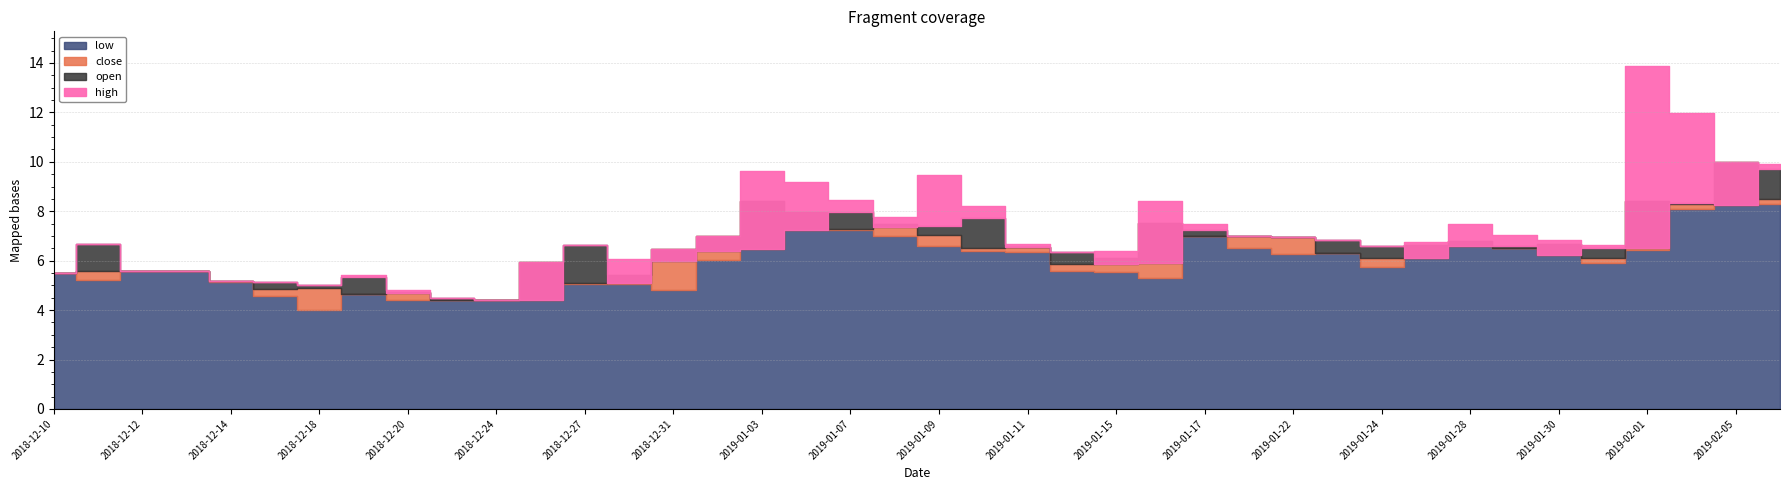

What are all the series names shown in the legend?

high, open, close, low